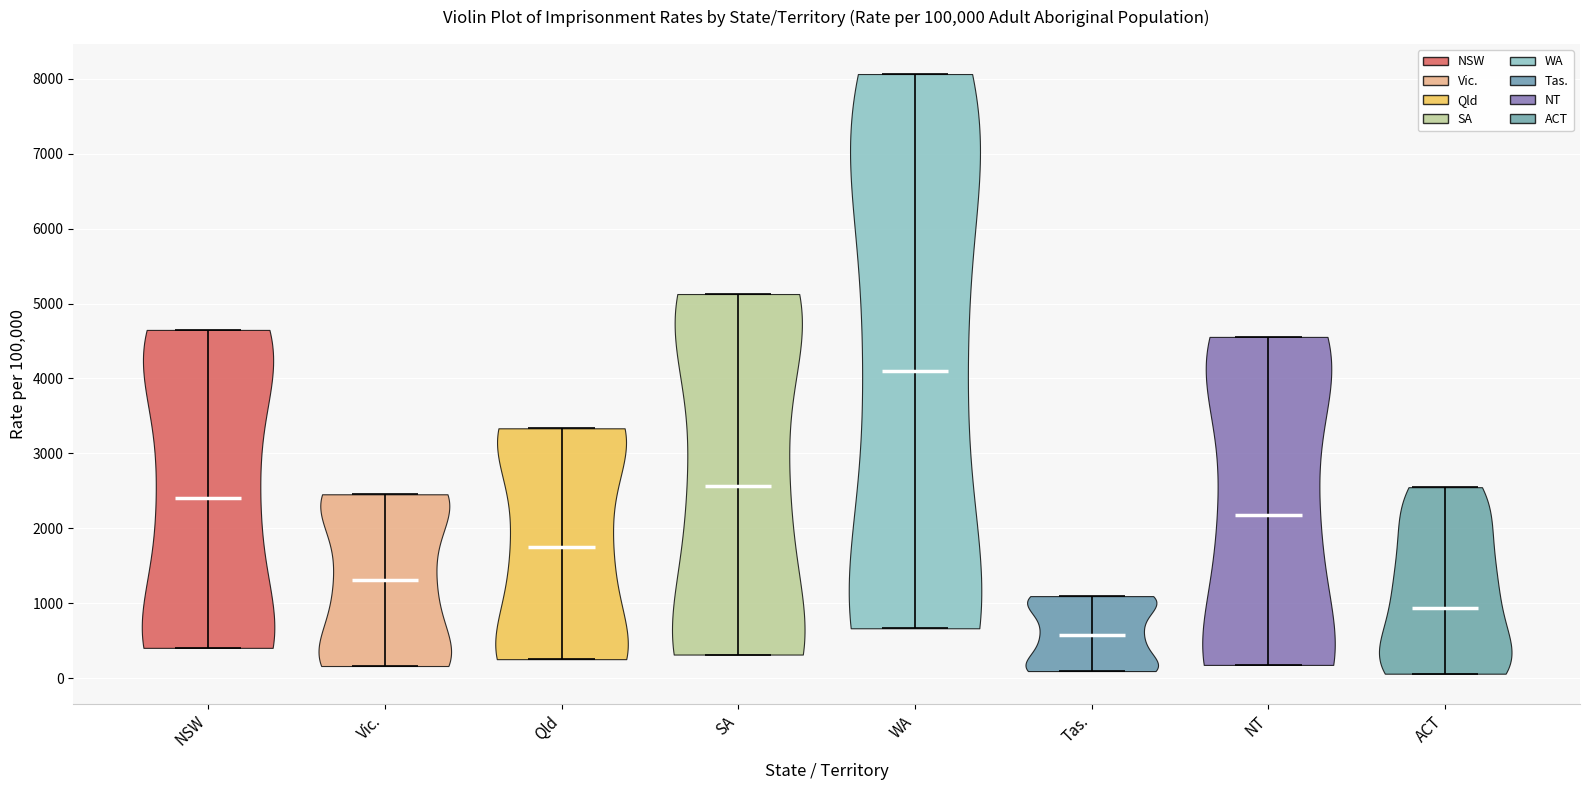

Reading left to right, read every violin against the y-axis: where its median line is, and the lowest and highest points it reaches. The values are not printed on the chart, so give them approximately, as read against the axis.

NSW: median line 2400, lowest point 400, highest point 4600
Vic.: median line 1300, lowest point 200, highest point 2500
Qld: median line 1700, lowest point 300, highest point 3300
SA: median line 2600, lowest point 300, highest point 5100
WA: median line 4100, lowest point 700, highest point 8100
Tas.: median line 600, lowest point 100, highest point 1100
NT: median line 2200, lowest point 200, highest point 4600
ACT: median line 900, lowest point 100, highest point 2500